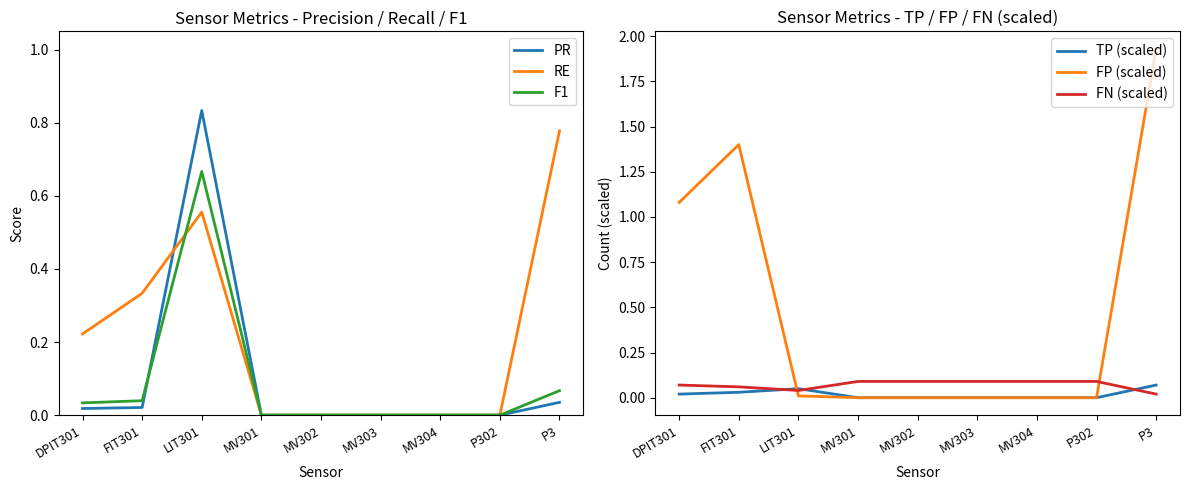

What is the label of the 9th point from the right?

DPIT301